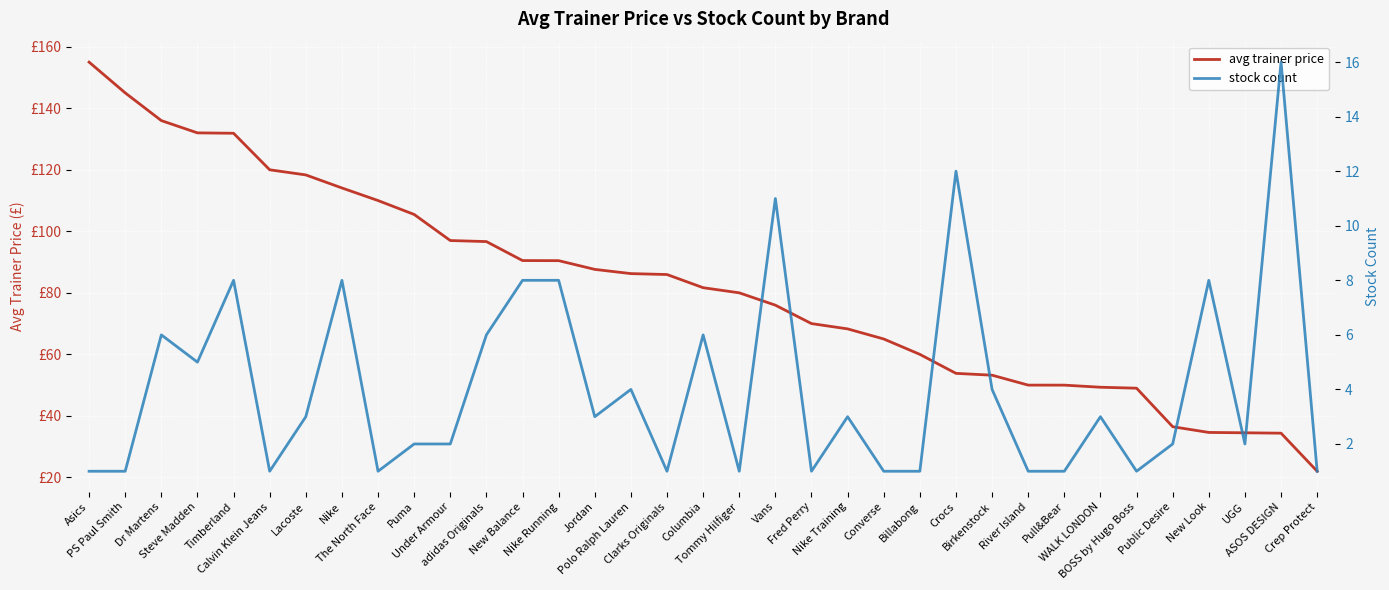

Which series has the largest total across all categories?

avg trainer price